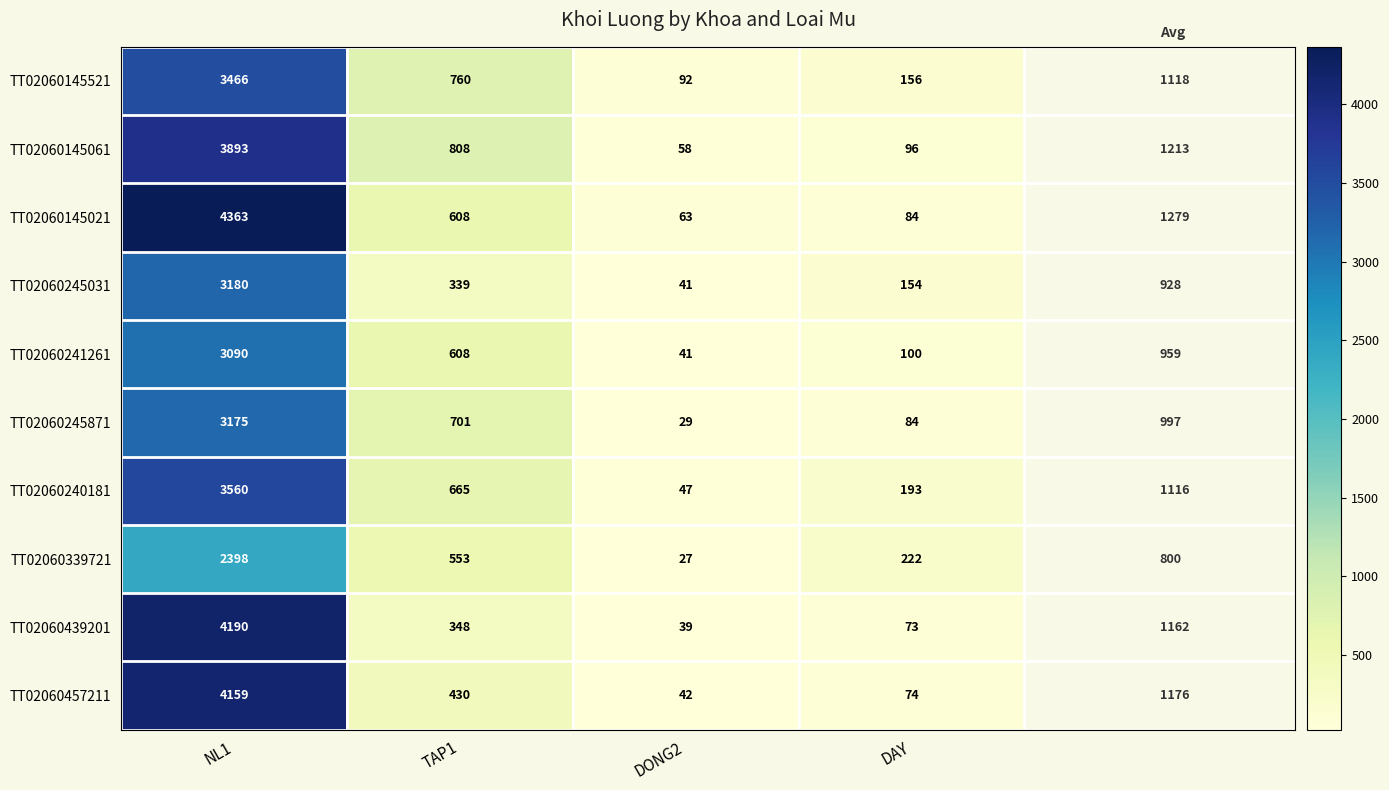

What is the sum of all TT02060145521 values?

4474